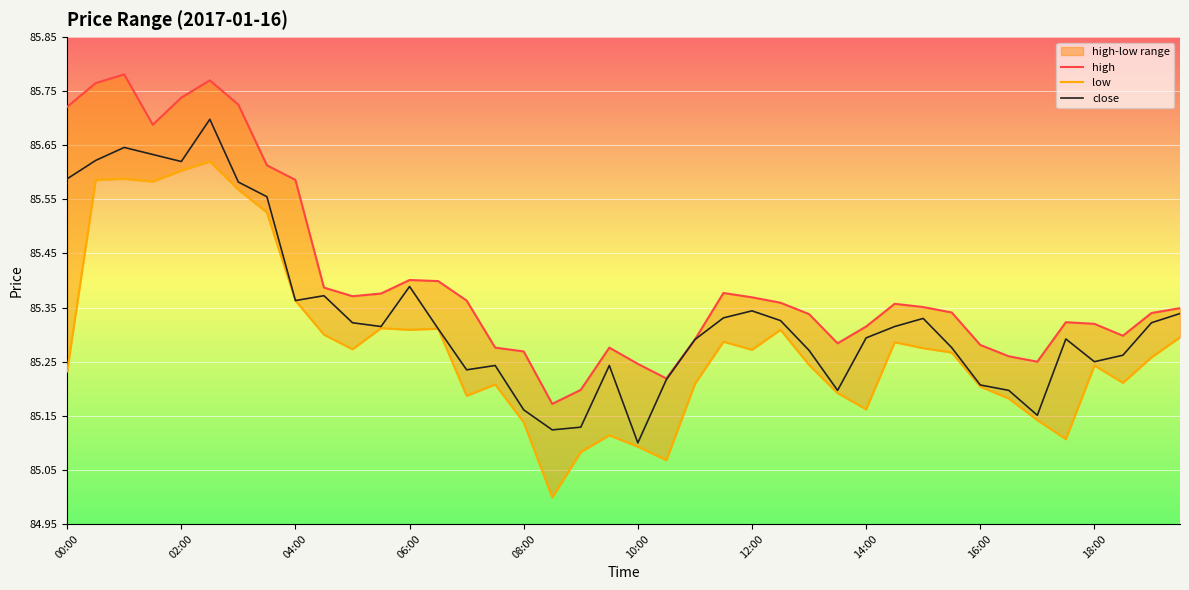

Reading left to right, transcribe all the data shown in this chart.

high: 85.7	85.8	85.8	85.7	85.7	85.8	85.7	85.6	85.6	85.4	85.4	85.4	85.4	85.4	85.4	85.3	85.3	85.2	85.2	85.3	85.2	85.2	85.3	85.4	85.4	85.4	85.3	85.3	85.3	85.4	85.4	85.3	85.3	85.3	85.2	85.3	85.3	85.3	85.3	85.3
low: 85.2	85.6	85.6	85.6	85.6	85.6	85.6	85.5	85.4	85.3	85.3	85.3	85.3	85.3	85.2	85.2	85.1	85.0	85.1	85.1	85.1	85.1	85.2	85.3	85.3	85.3	85.2	85.2	85.2	85.3	85.3	85.3	85.2	85.2	85.1	85.1	85.2	85.2	85.3	85.3
close: 85.6	85.6	85.6	85.6	85.6	85.7	85.6	85.6	85.4	85.4	85.3	85.3	85.4	85.3	85.2	85.2	85.2	85.1	85.1	85.2	85.1	85.2	85.3	85.3	85.3	85.3	85.3	85.2	85.3	85.3	85.3	85.3	85.2	85.2	85.2	85.3	85.2	85.3	85.3	85.3